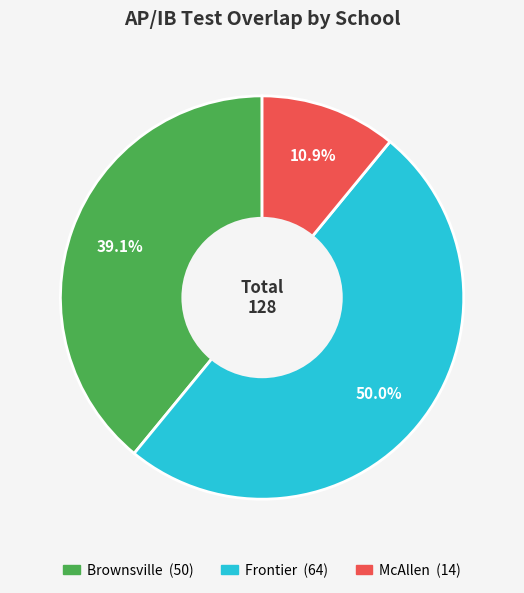

To the nearest percent, what percentage of the pie is Brownsville?

39%